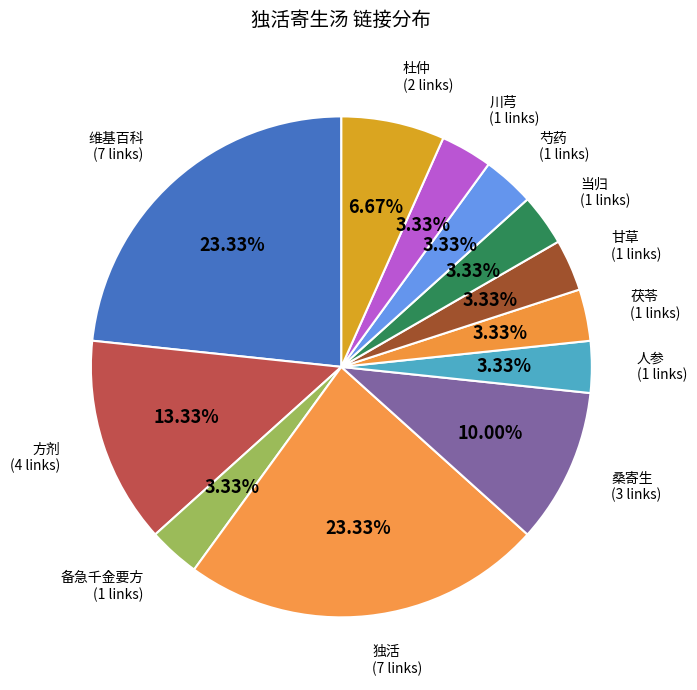

Count the number of slices in the pie.

12